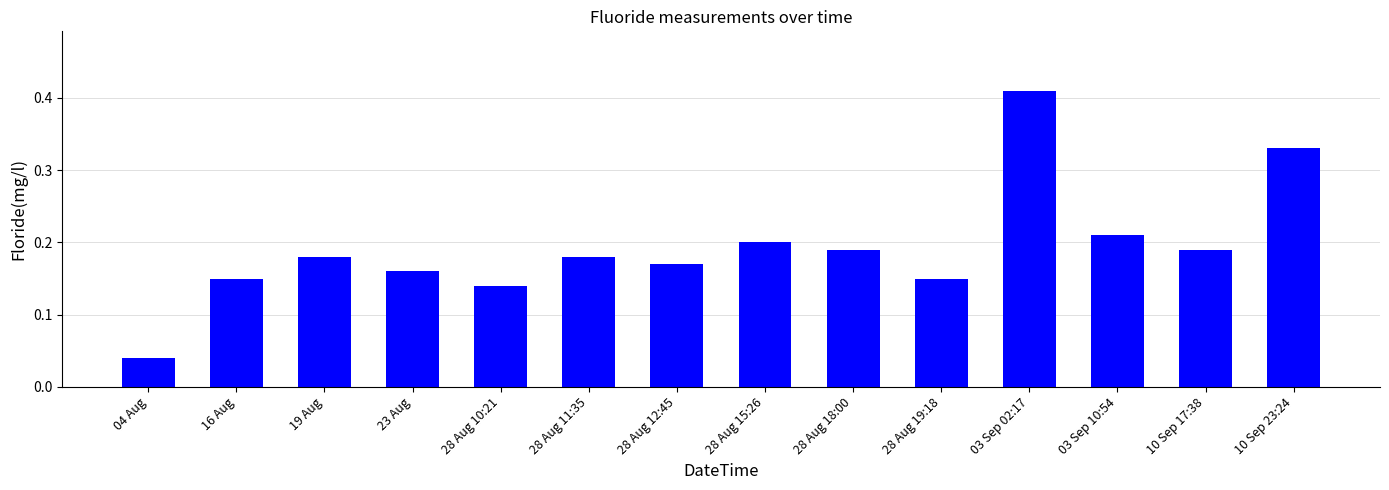

What is the change in value from 19 Aug to 03 Sep 02:17?

+0.2